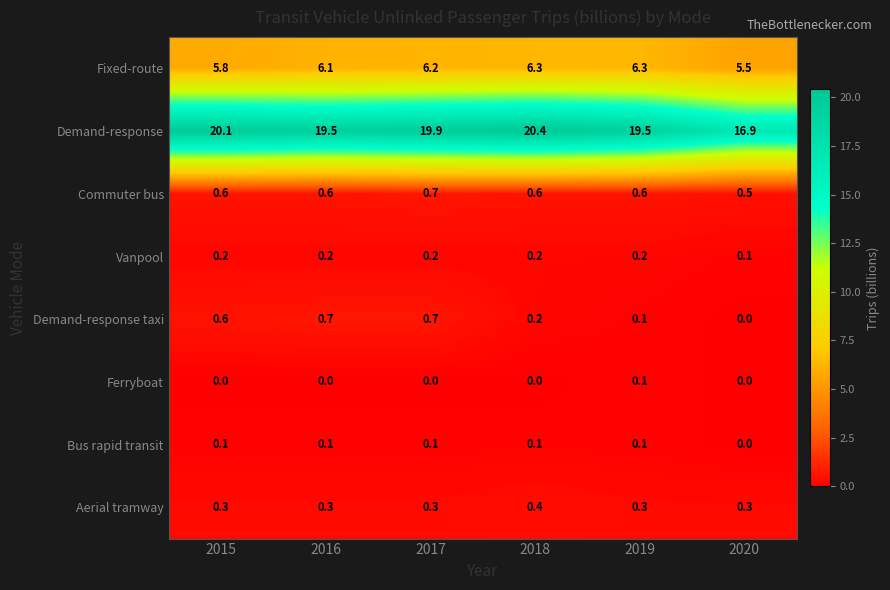

How many categories are shown in the chart?

6